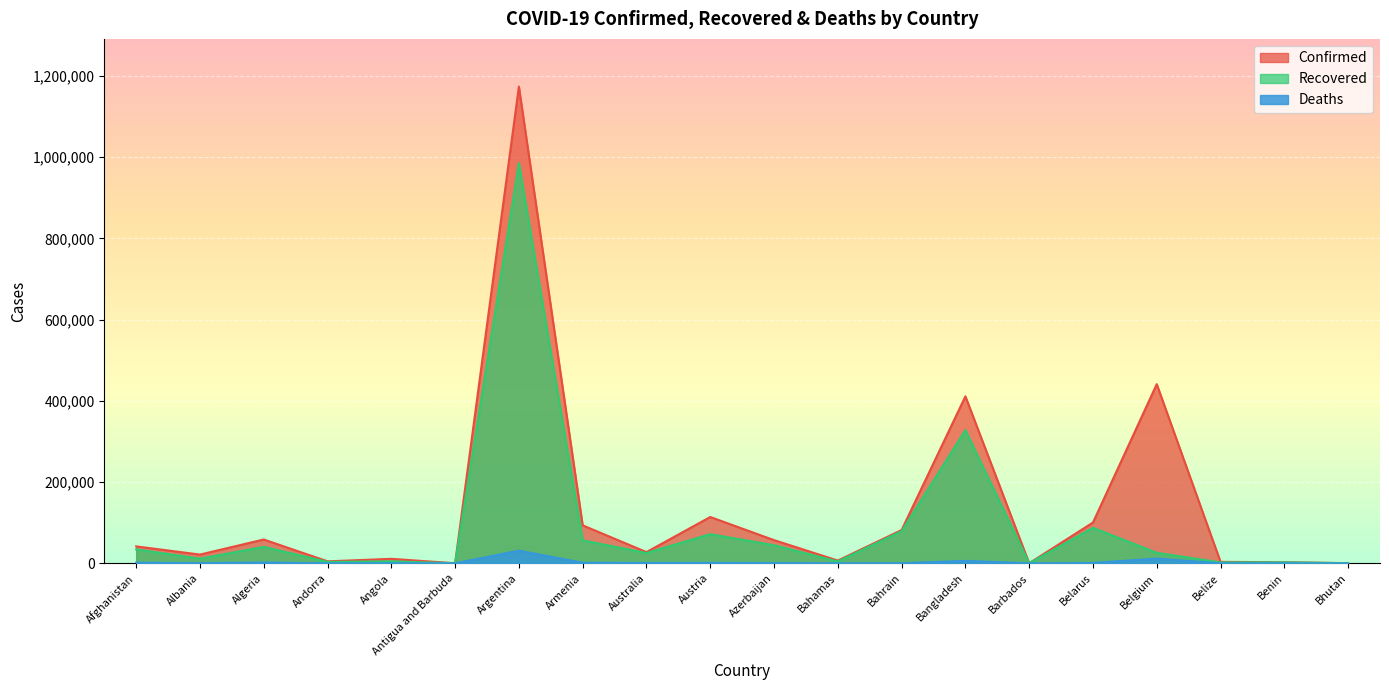

The value of Confirmed at Armenia is 93448. True or false?

True